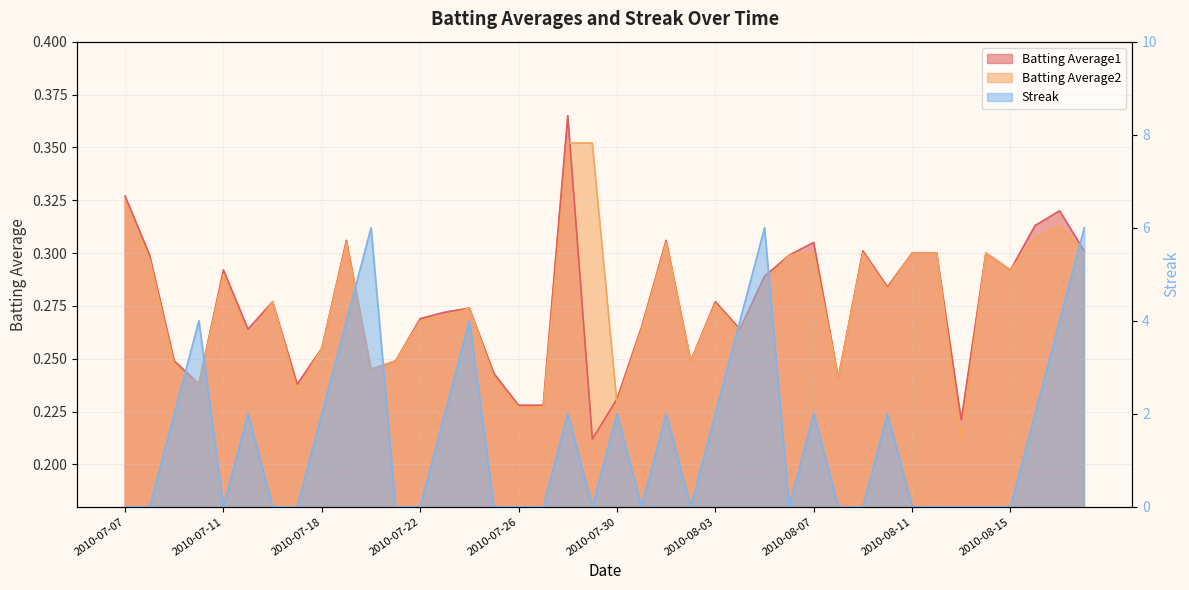

Rank the categories by Batting Average1 value from highest to lowest.

2010-07-28, 2010-07-07, 2010-08-17, 2010-08-16, 2010-07-19, 2010-08-01, 2010-08-07, 2010-08-09, 2010-08-18, 2010-08-11, 2010-08-12, 2010-08-14, 2010-07-08, 2010-08-06, 2010-07-11, 2010-08-15, 2010-08-05, 2010-08-10, 2010-07-16, 2010-08-03, 2010-07-24, 2010-07-23, 2010-07-22, 2010-07-31, 2010-07-15, 2010-08-04, 2010-07-18, 2010-07-09, 2010-07-21, 2010-08-02, 2010-07-20, 2010-07-25, 2010-08-08, 2010-07-10, 2010-07-17, 2010-07-30, 2010-07-26, 2010-07-27, 2010-08-13, 2010-07-29